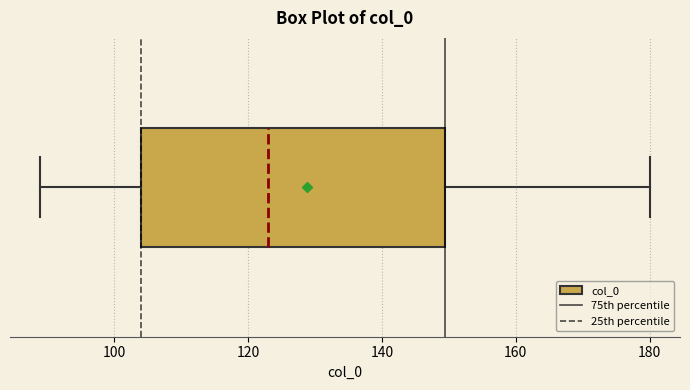

Read this box plot against the x-axis: the position of the median line, the range covered by the box, and the ends of both whiskers. The values are not printed on the chart, so give them approximately, as read against the axis.

median 124, box 104 to 150, whiskers 90 to 180